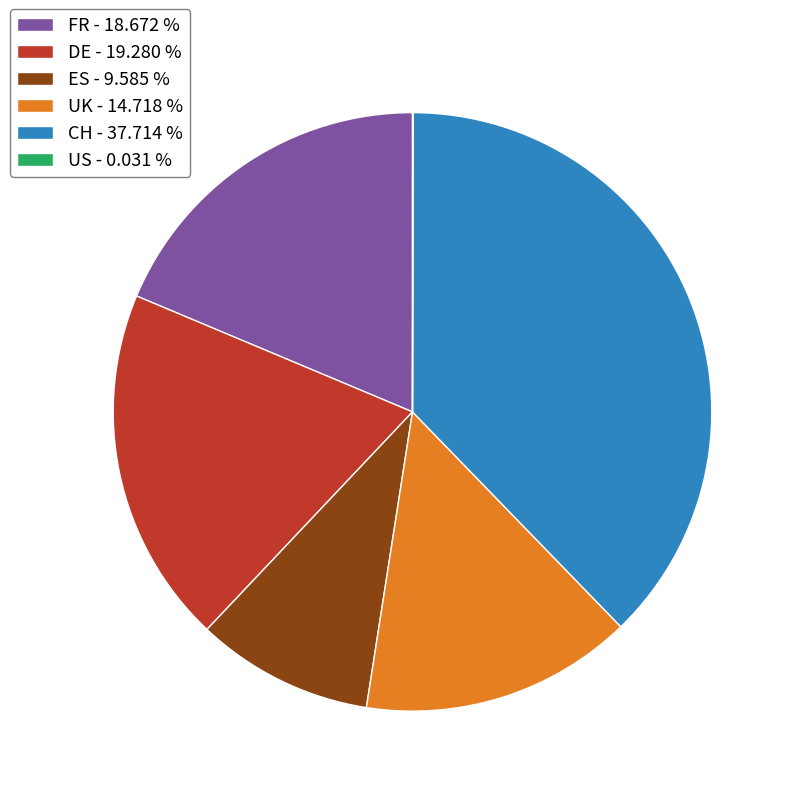

Which slice is the largest?

CH